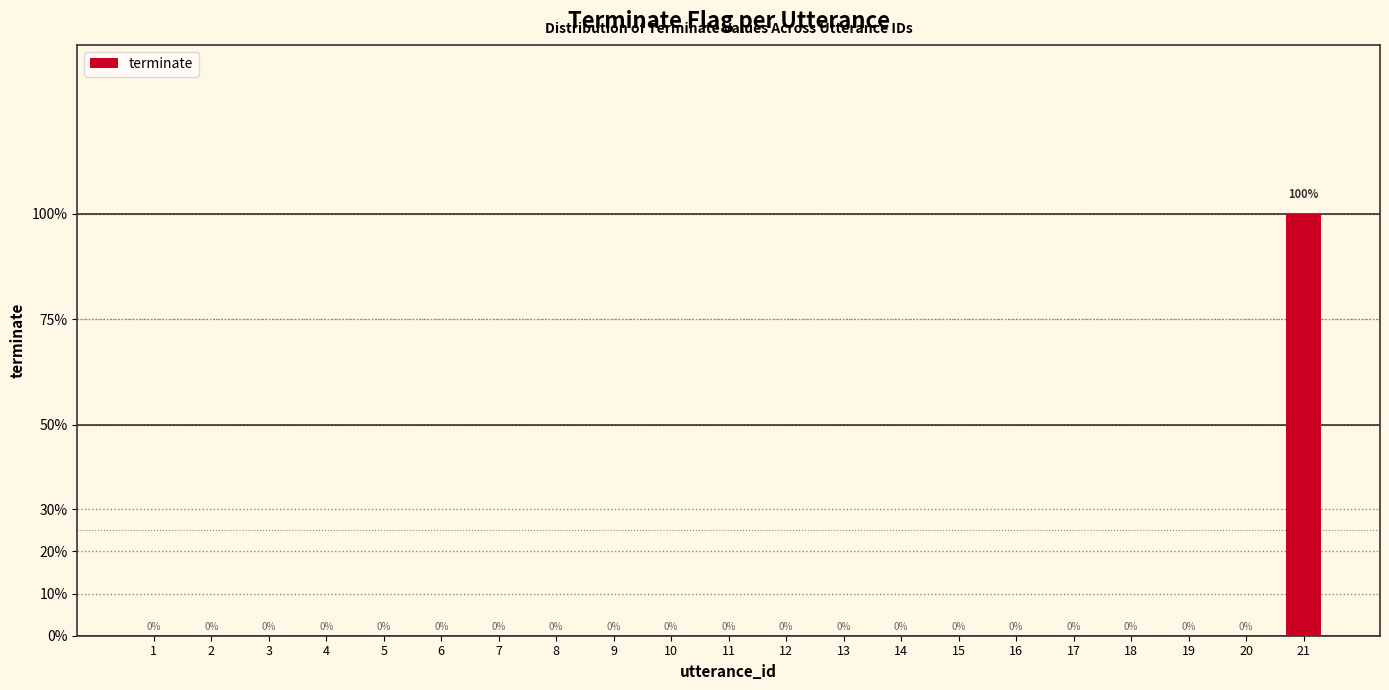

Which has a higher value, 17 or 9?

17